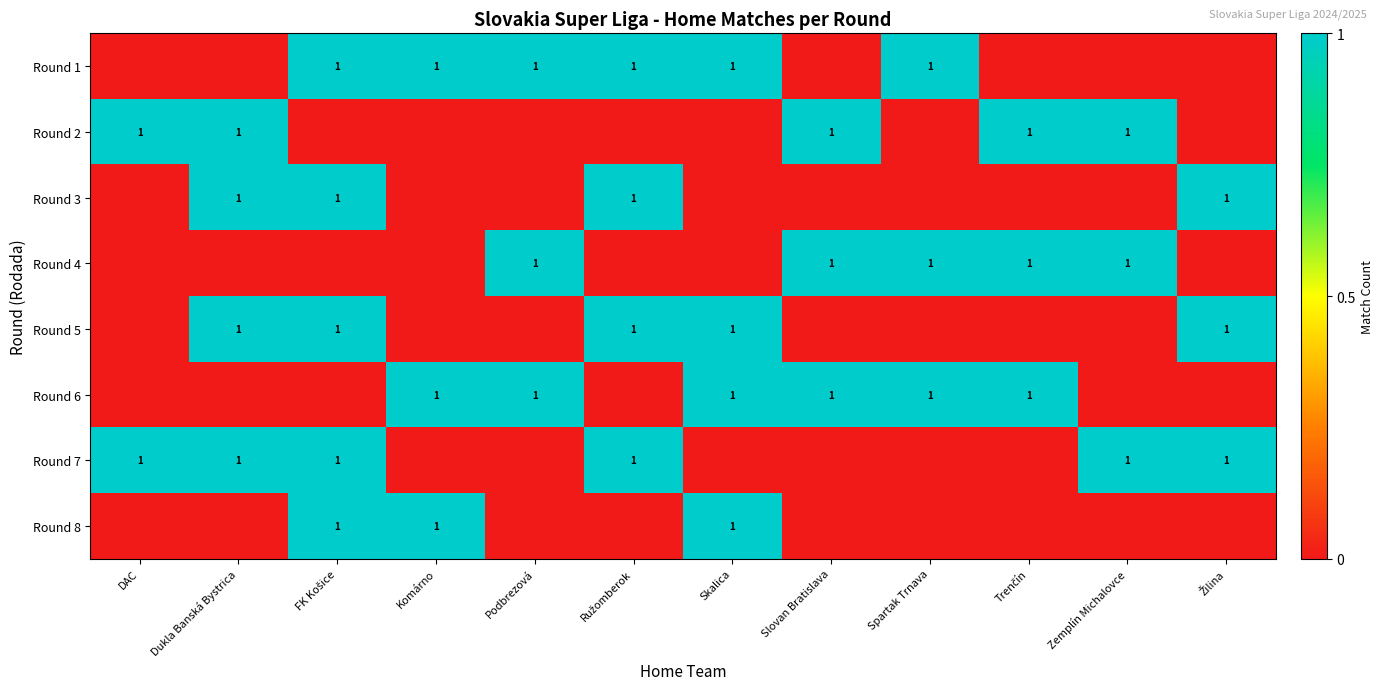

Rank the categories by row_1 value from lowest to highest.

FK Košice, Komárno, Podbrezová, Ružomberok, Skalica, Spartak Trnava, Žilina, DAC, Dukla Banská Bystrica, Slovan Bratislava, Trenčín, Zemplín Michalovce